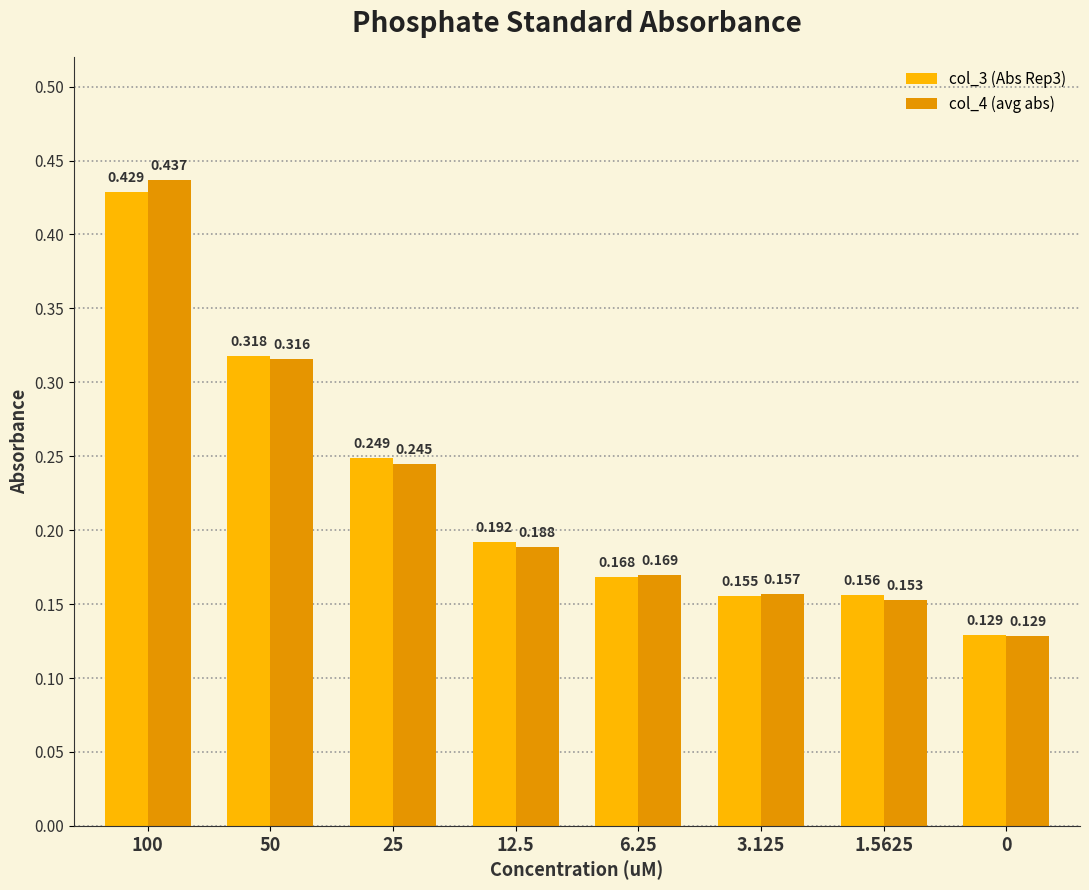

What is the label of the 6th bar from the right?

25